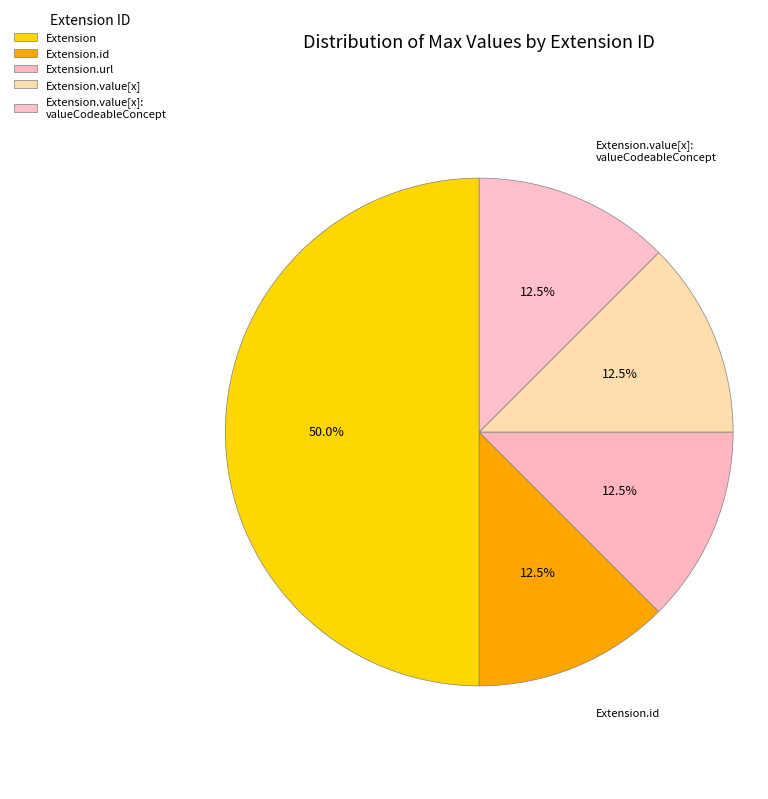

Count the number of slices in the pie.

5